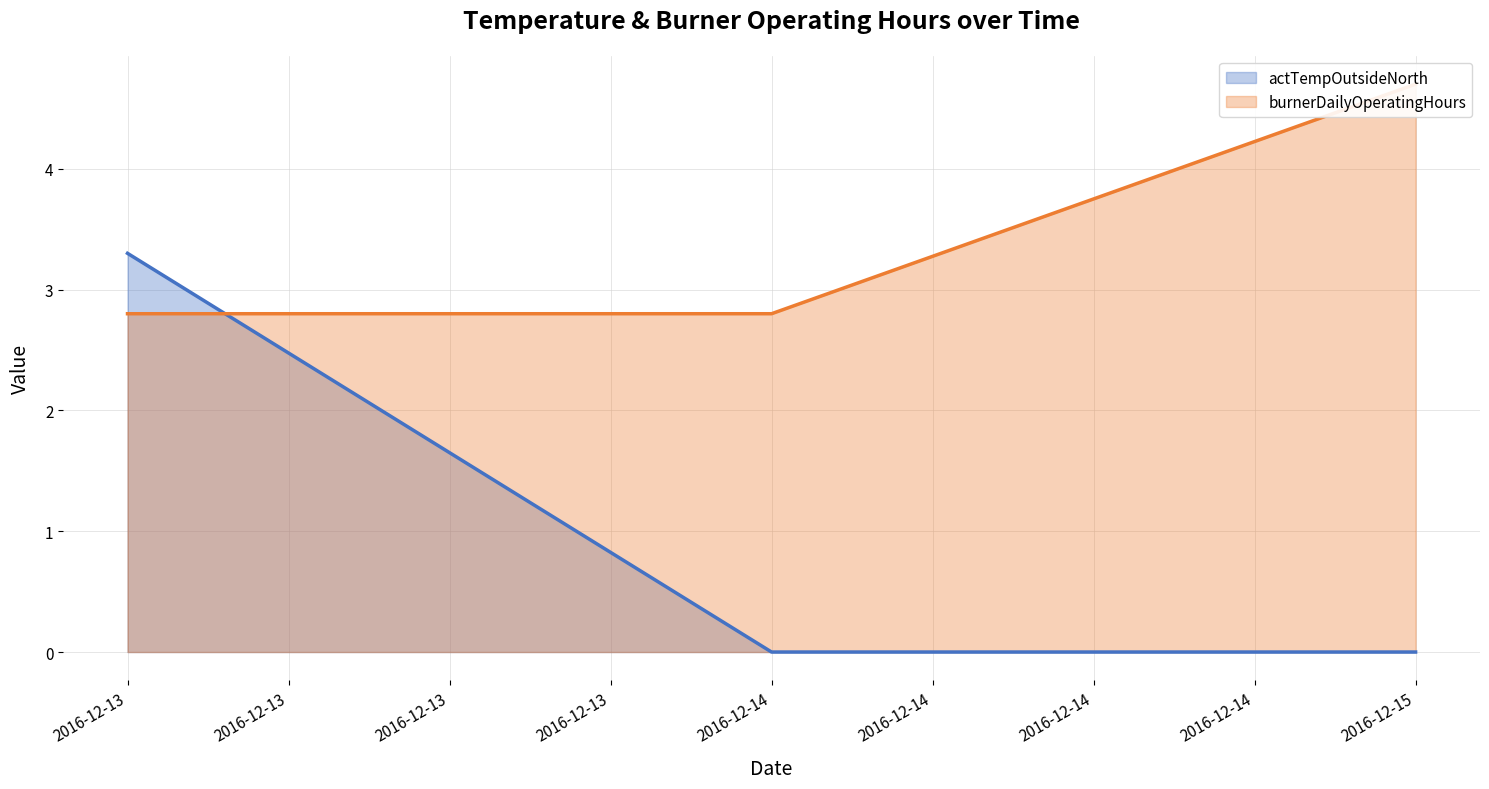

What is the value of the burnerDailyOperatingHours point at the 1st from the left?

2.8